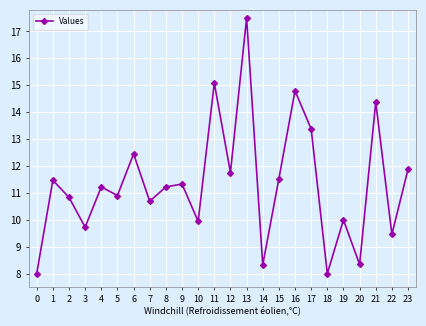

True or false: the data has more than 0 interior local peaks.

True